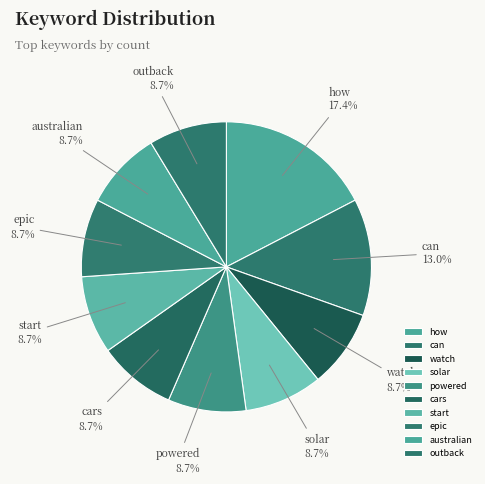

Does any single category account for the majority?

No